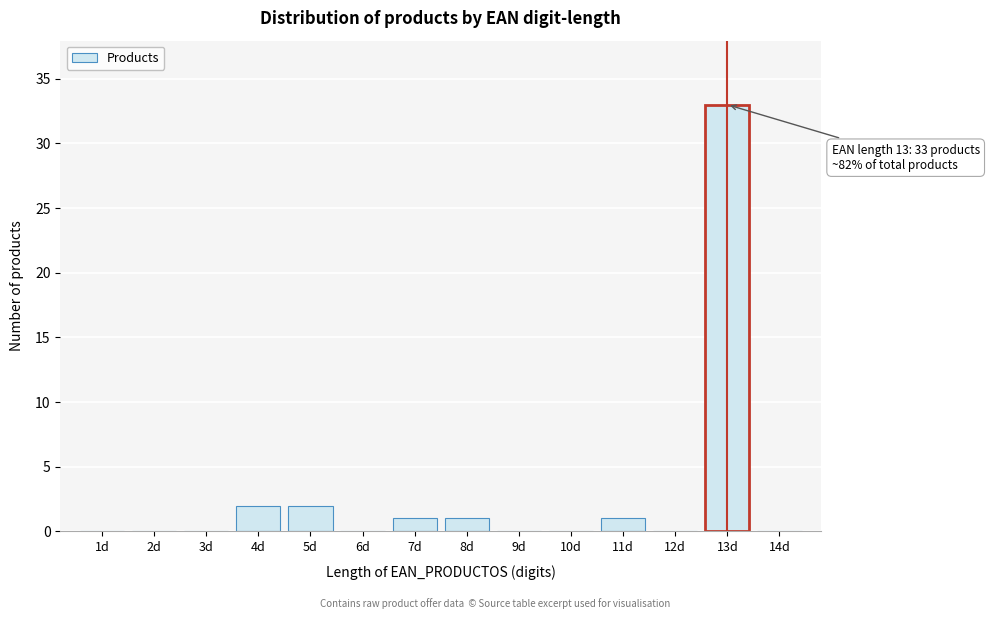

Over which range of the x-axis is the bar tallest?

12.5 to 13.5